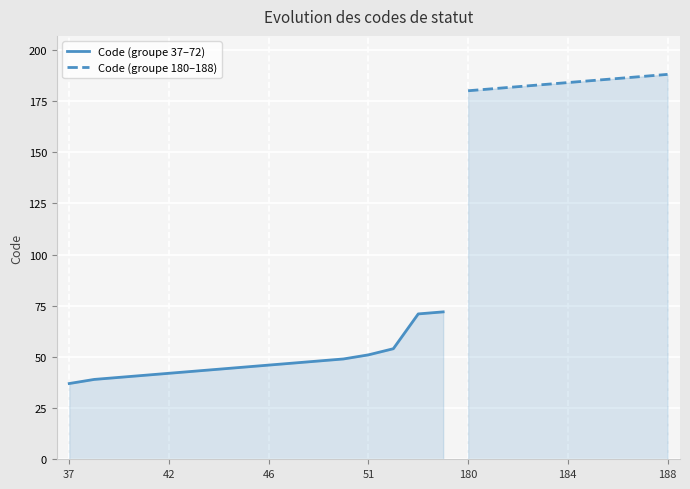

Which category has the highest value across all series?

188